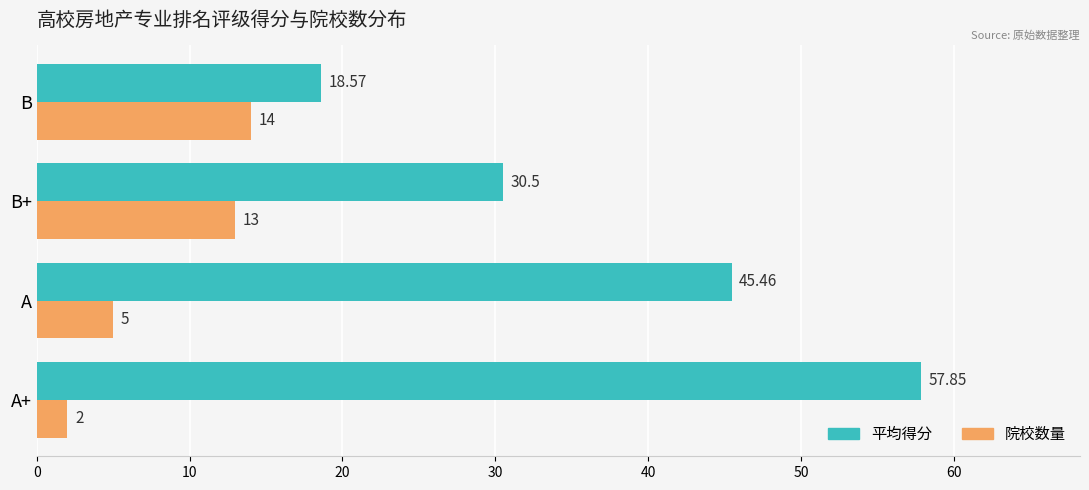

Which series has the widest spread of values?

平均得分